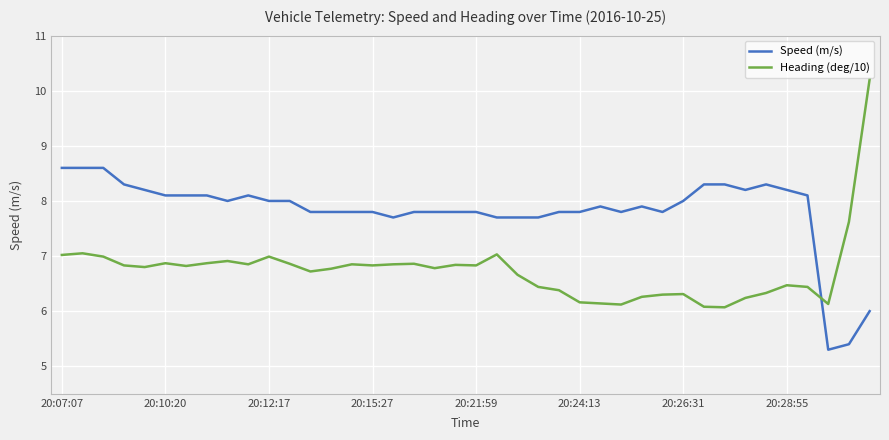

Rank the series by their average value, from highest to lowest.

Speed (m/s), Heading (deg/10)